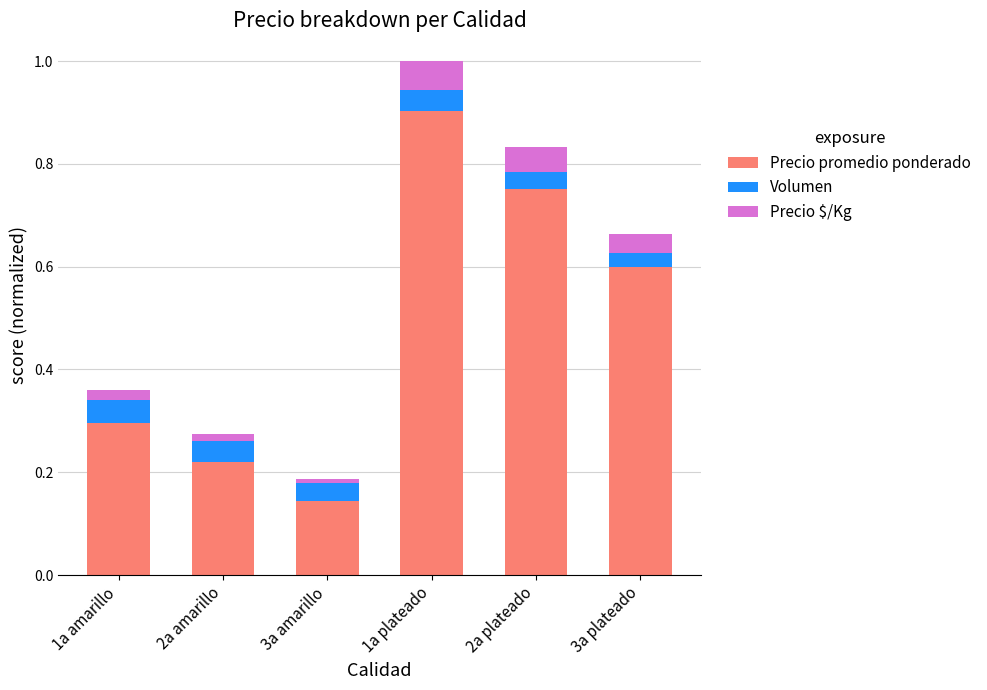

At which label does Precio promedio ponderado reach its peak?

1a plateado